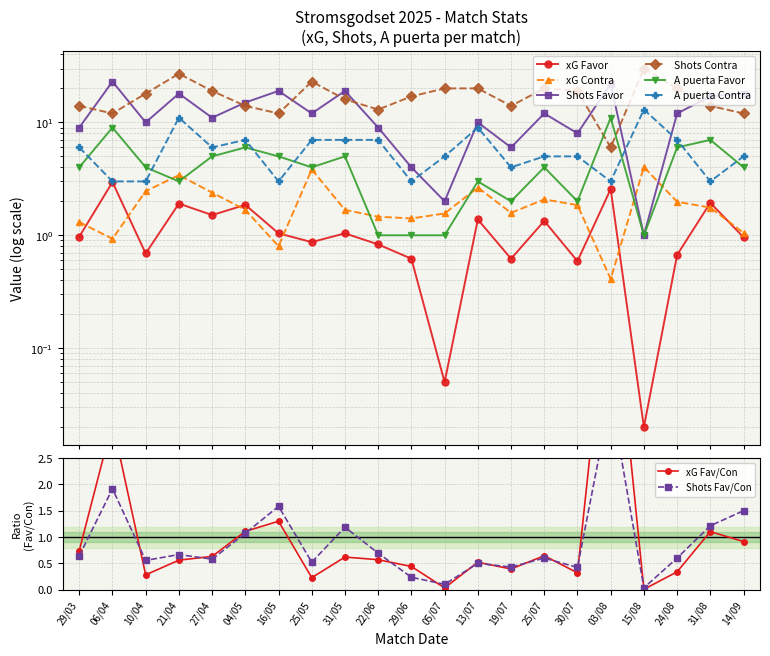

What is the difference between the highest and lowest values at 04/05?

13.3